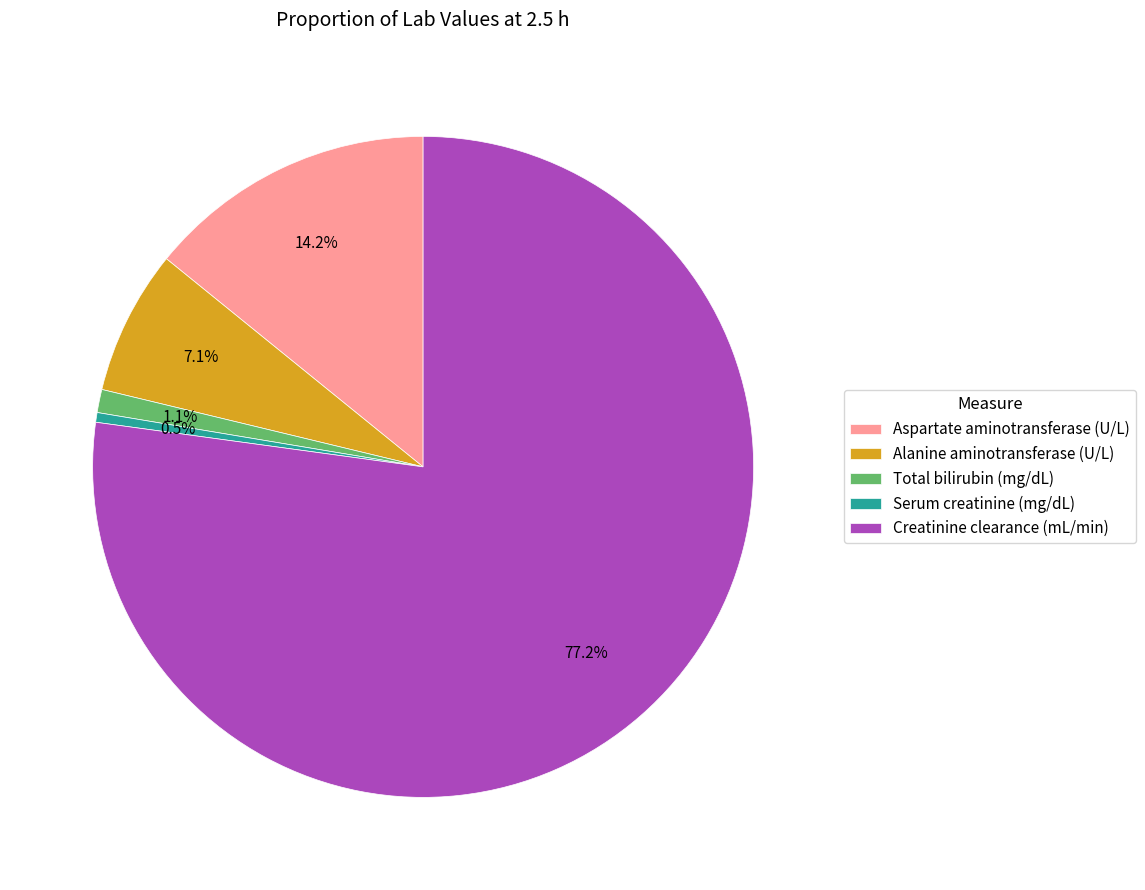

To the nearest percent, what is the difference between the Serum creatinine (mg/dL) and Aspartate aminotransferase (U/L) slice percentages?

14%